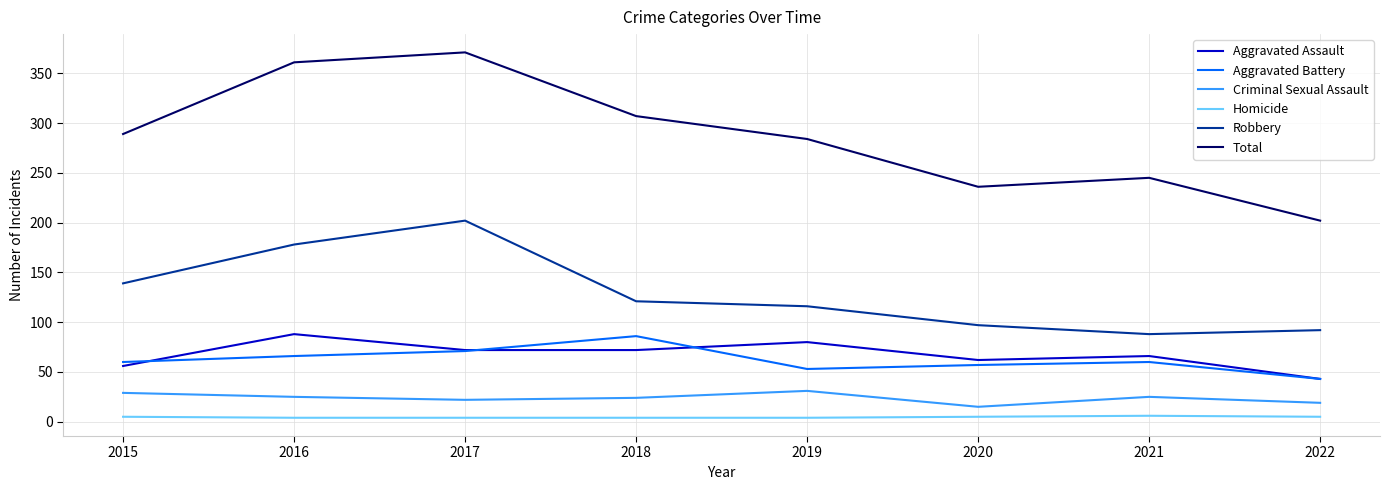

True or false: Homicide and Aggravated Assault cross at least once.

False